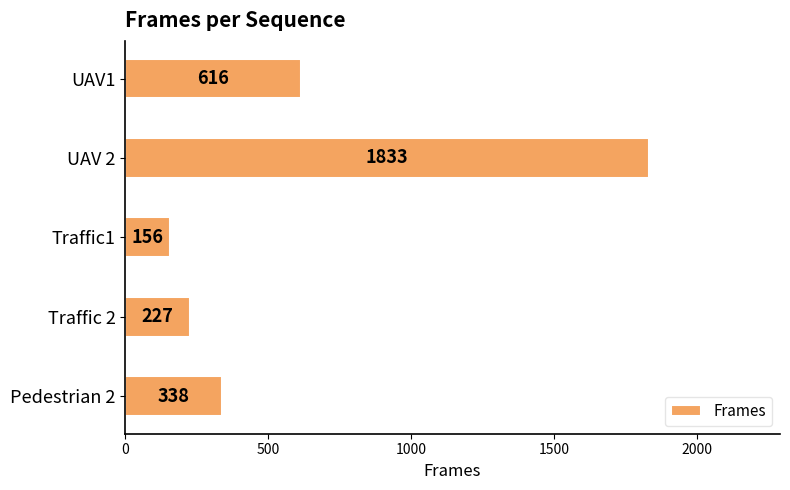

What is the label of the 2nd bar from the bottom?

Traffic 2